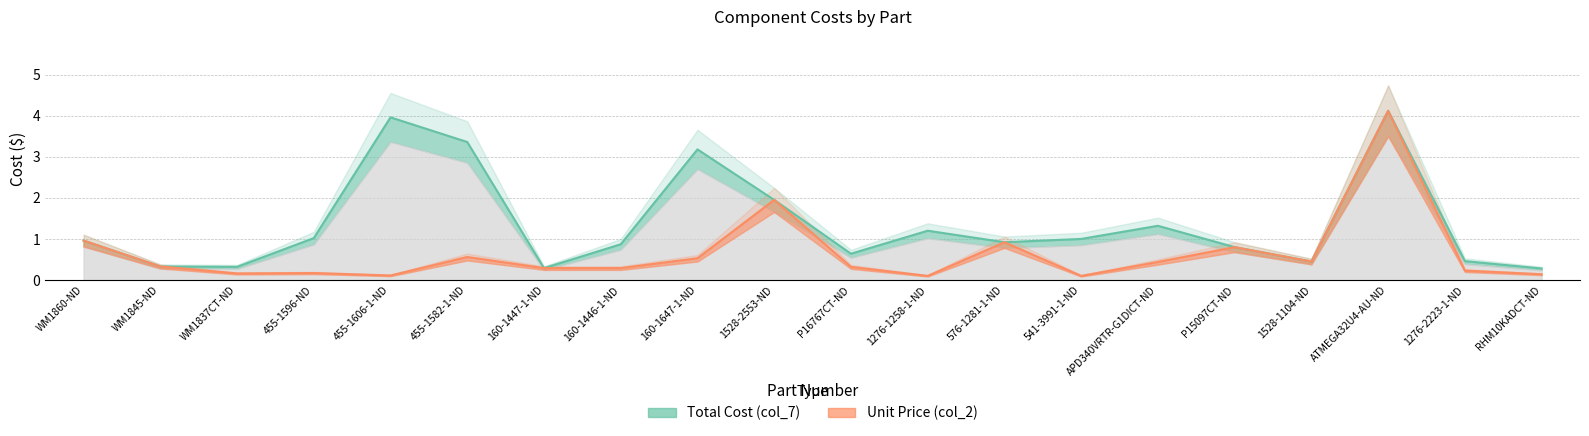

Where is the first local maximum for Unit Price (col_2)?

455-1596-ND